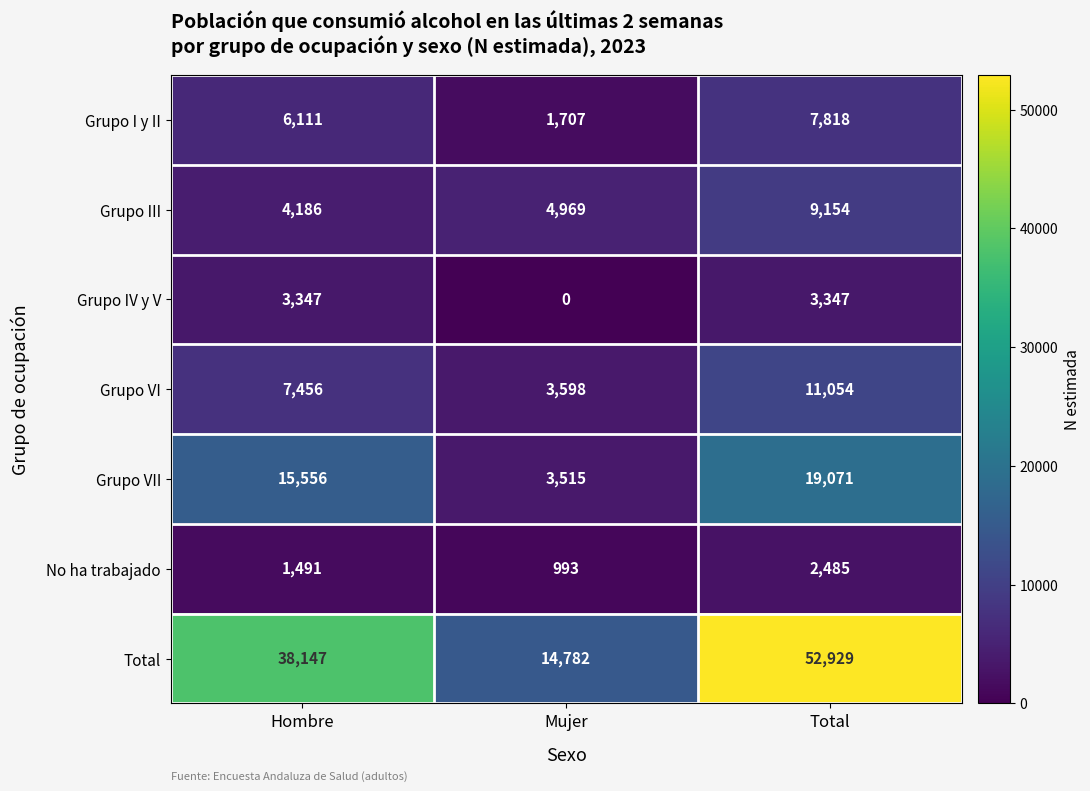

What is the approximate value of Grupo III at Total, to the nearest 100?

9200